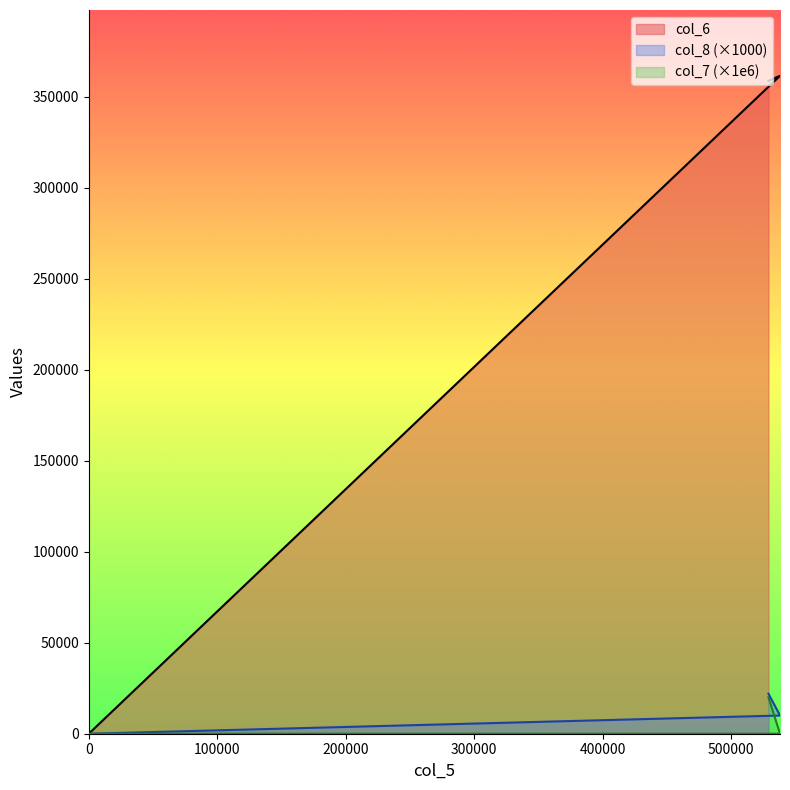

Where is col_8 nearest to the value 11000?

538000